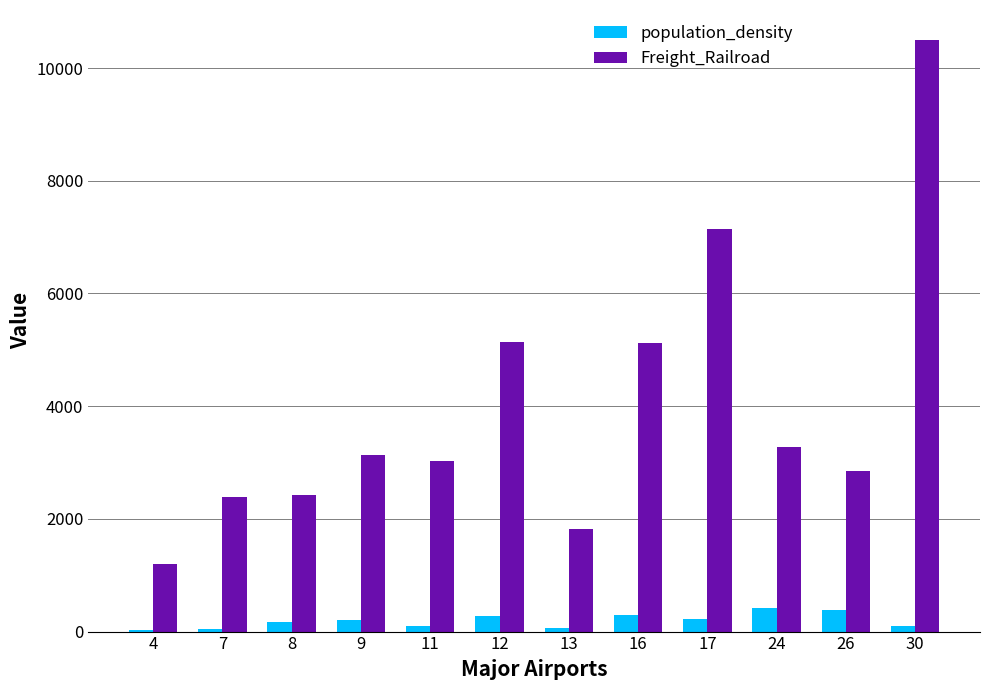

Between 17 and 24, which series saw the biggest shift?

Freight_Railroad